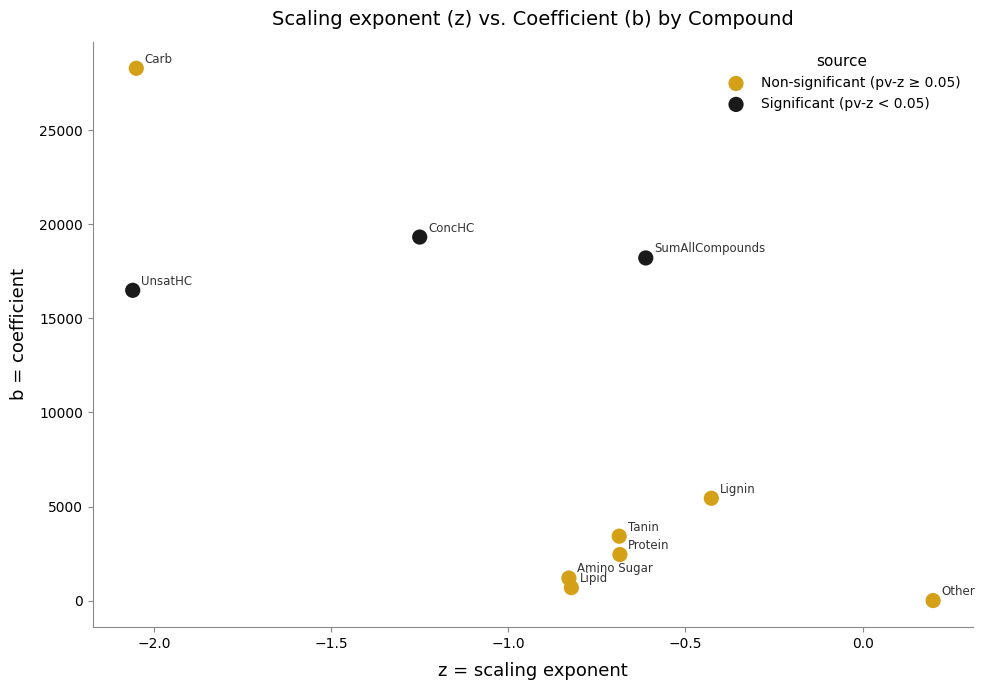

Which series has the largest Y range (max minus min)?

Non-significant (pv-z ≥ 0.05)